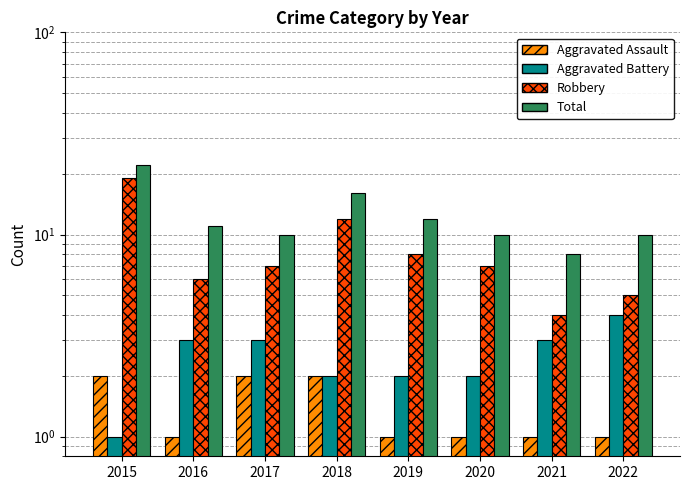

Are the bars horizontal?

No